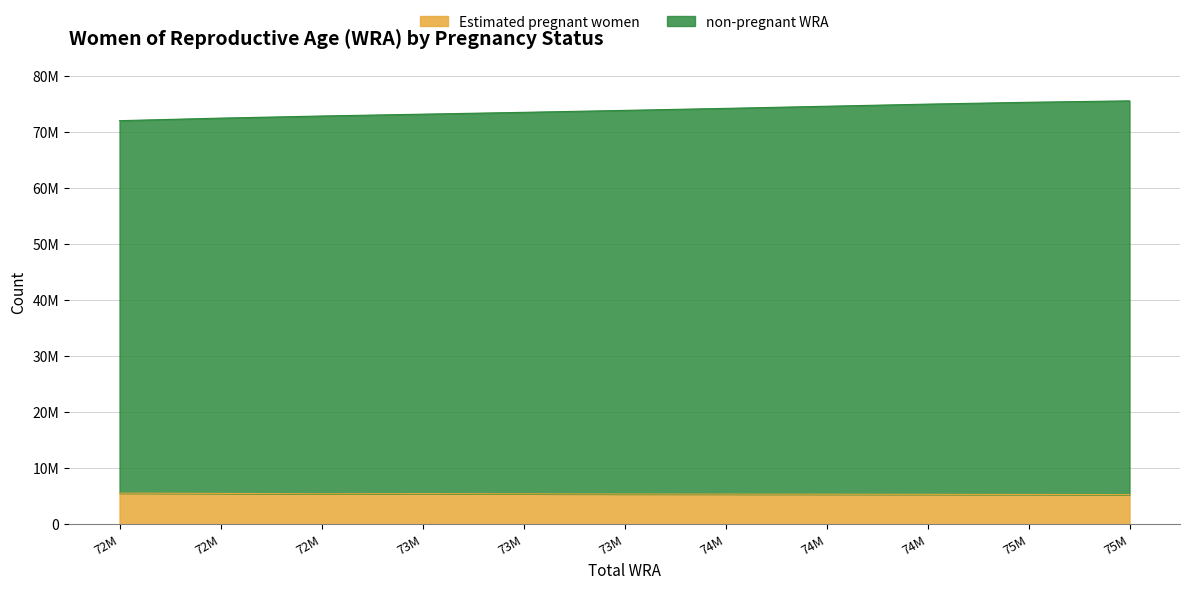

How many lines are shown in the chart?

2